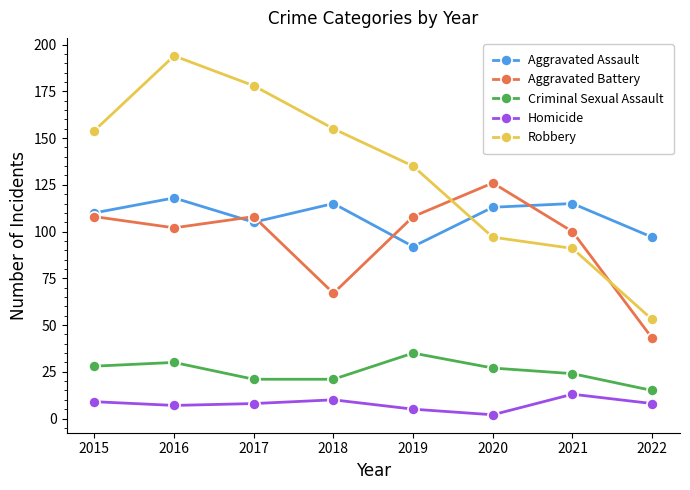

True or false: Homicide has a value of 8 at 2022.

True